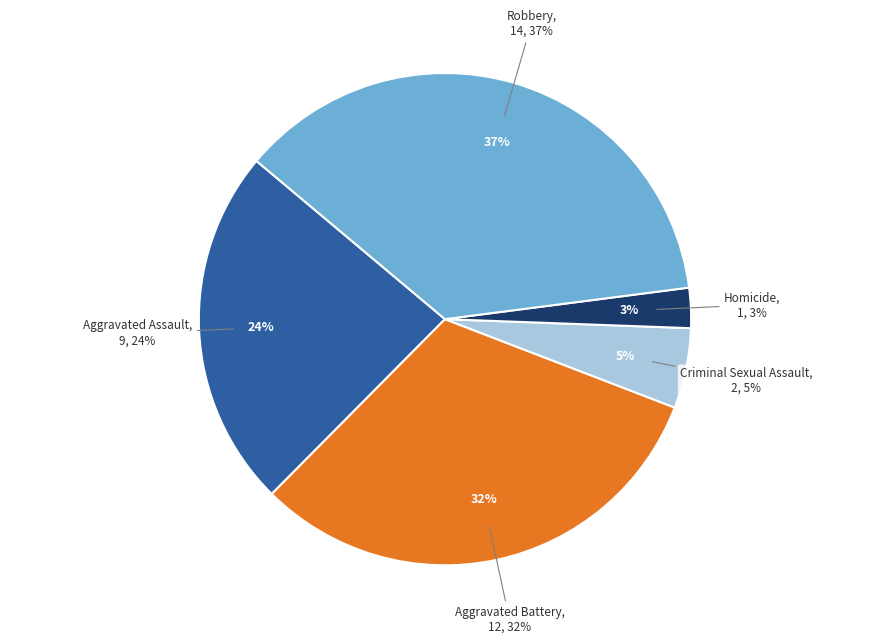

To the nearest percent, what is the difference between the largest and smallest slice percentages?

34%